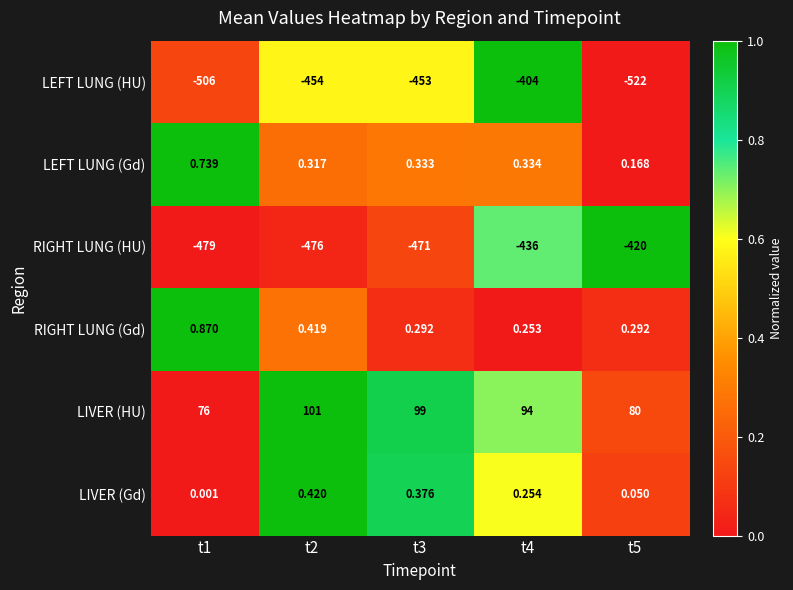

Between t1 and t2, which series saw the biggest shift?

LEFT LUNG (HU)